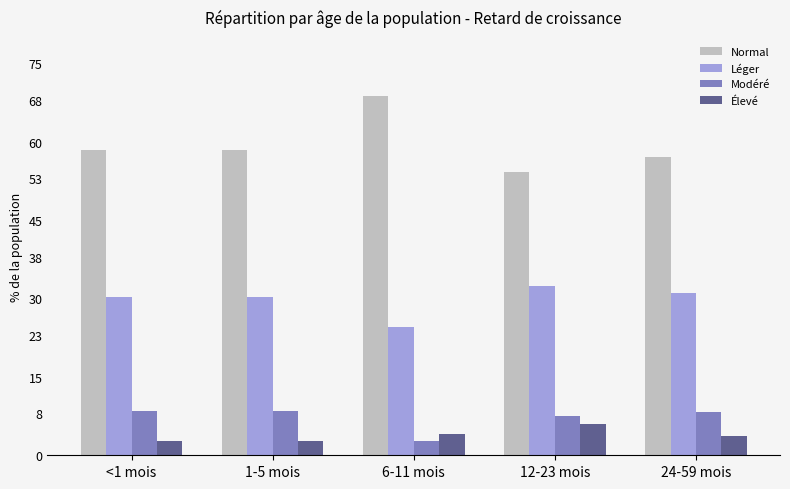

List the series in order of their peak value, lowest first.

Élevé, Modéré, Léger, Normal